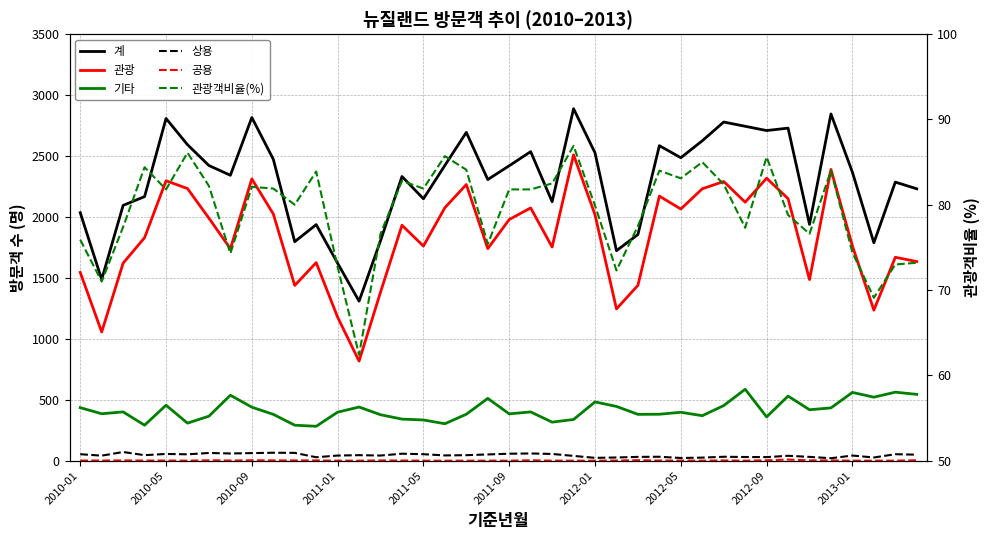

At which category does the chart reach its minimum across all series?

2011-09